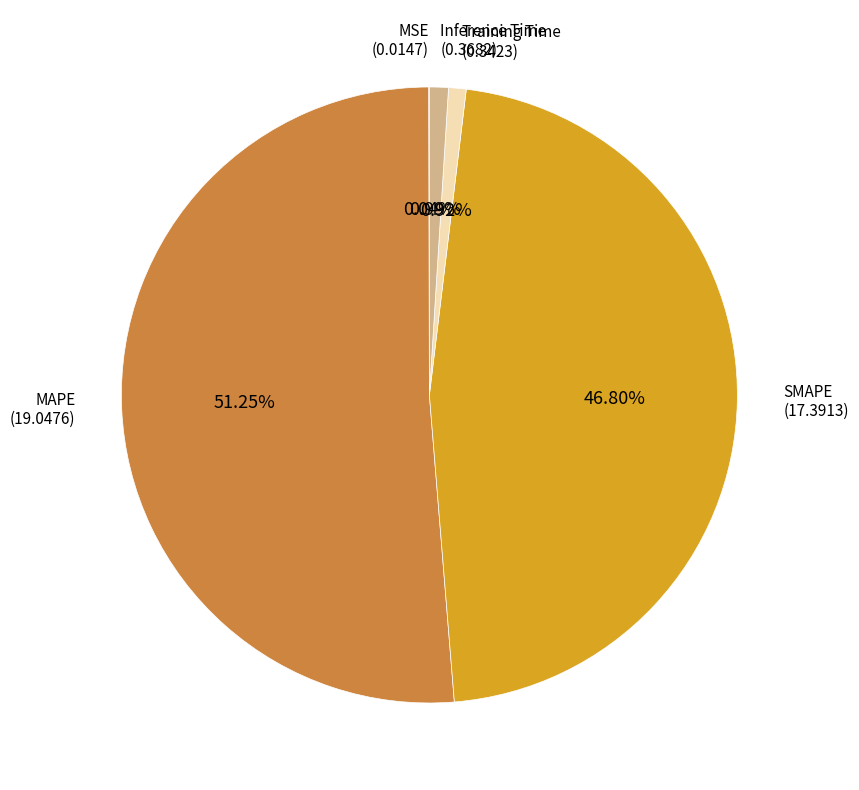

Is there a majority slice in this chart?

Yes